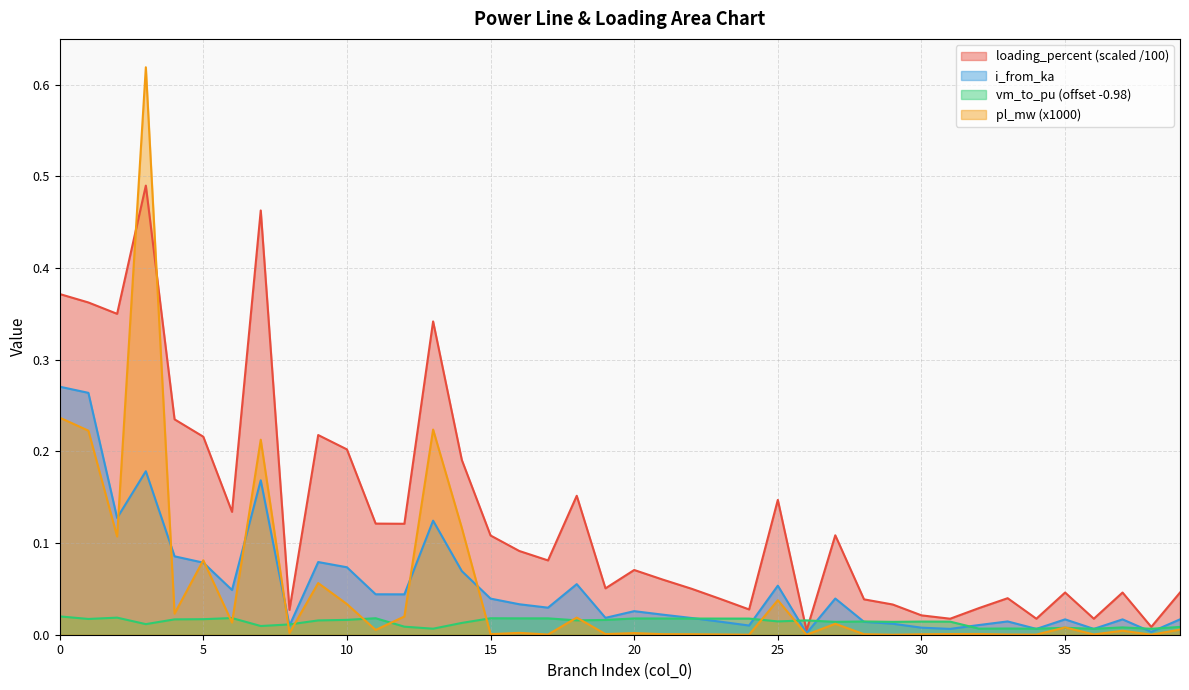

Where is i_from_ka nearest to the value 0?

26